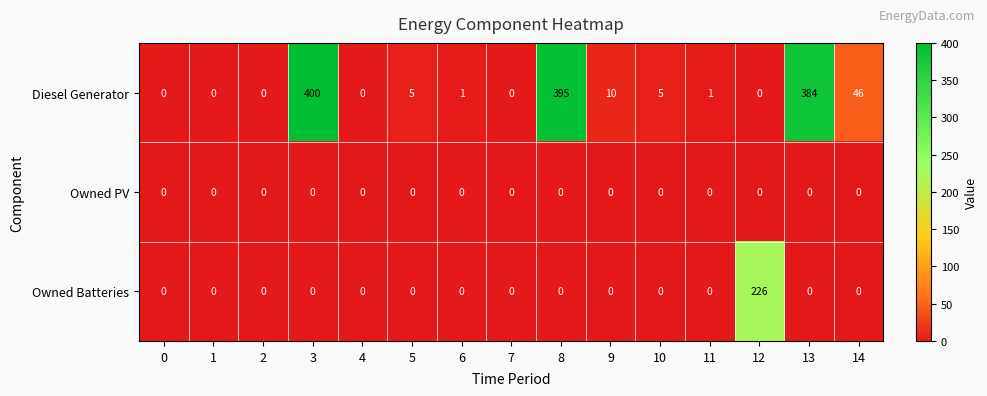

At which category does the chart reach its peak across all series?

3